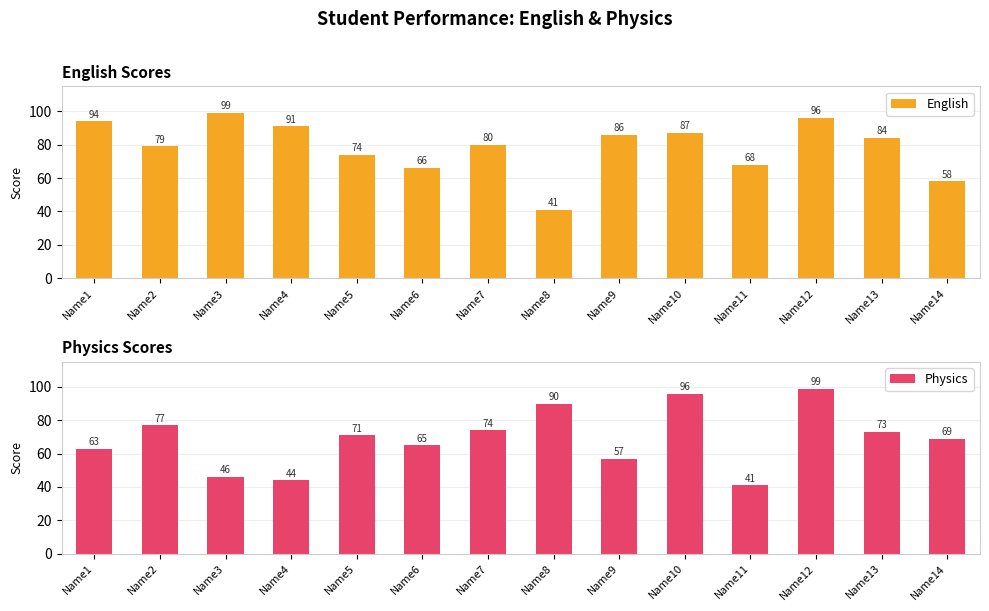

At Name7, list the series in order from smallest to largest.

Physics, English